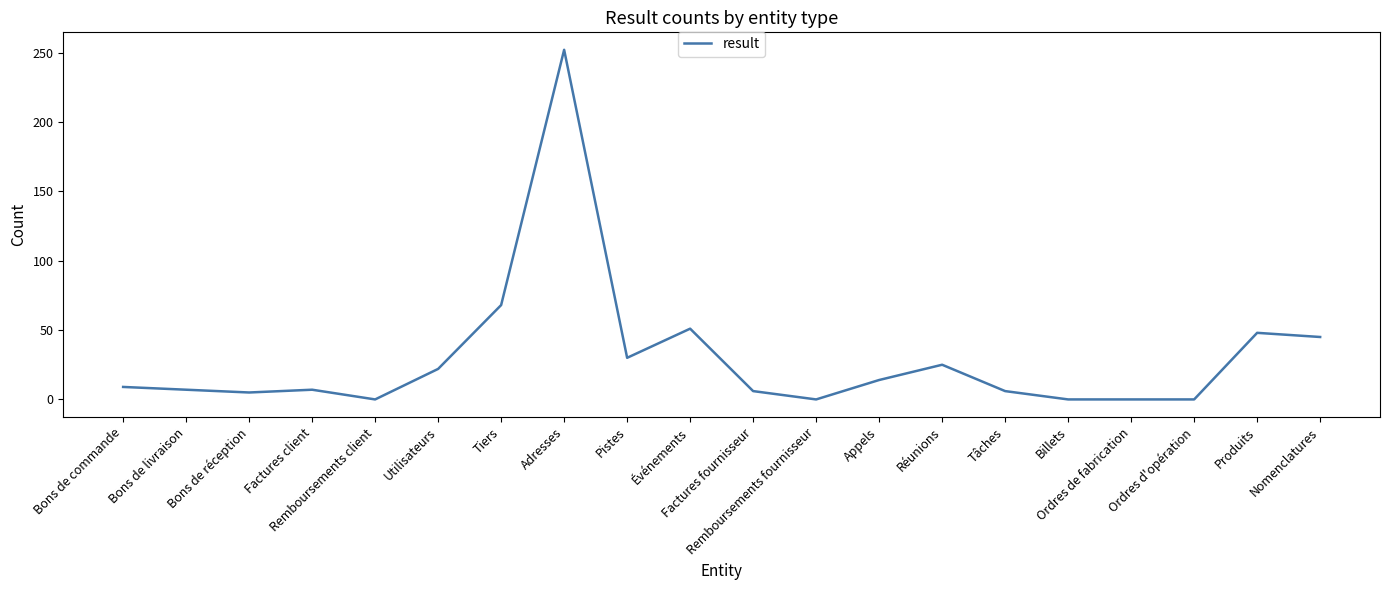

What is the difference between the maximum and minimum values?

252